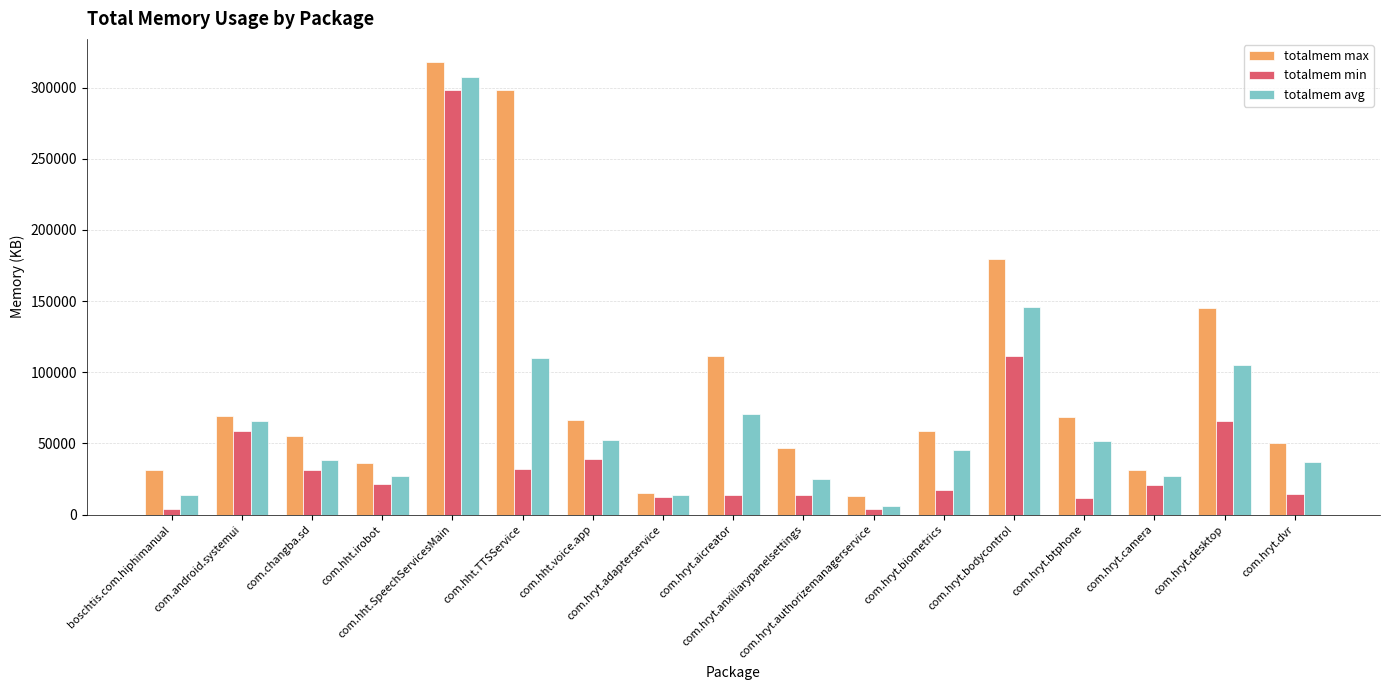

What is the spread (max minus min) of values at com.hryt.biometrics?

41429